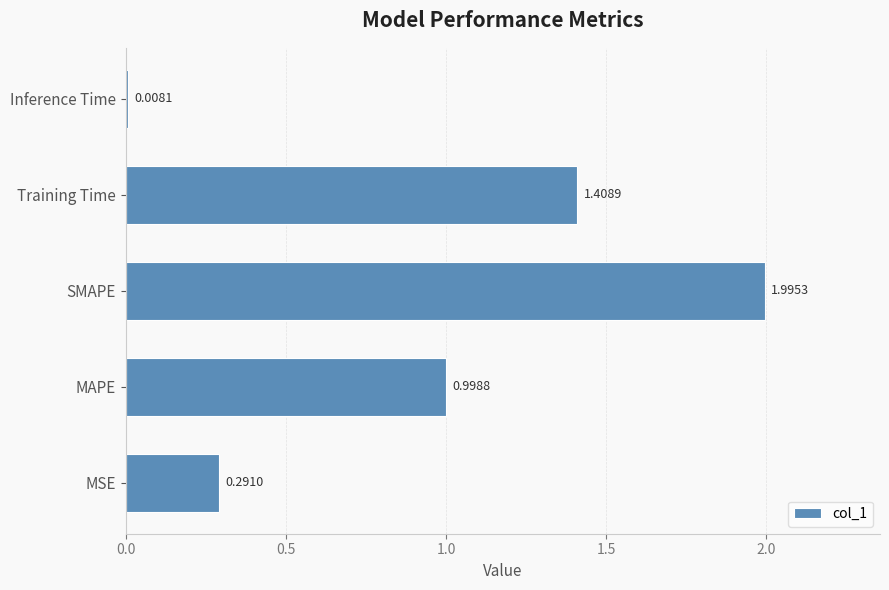

What is the change in value from MSE to Inference Time?

-0.3